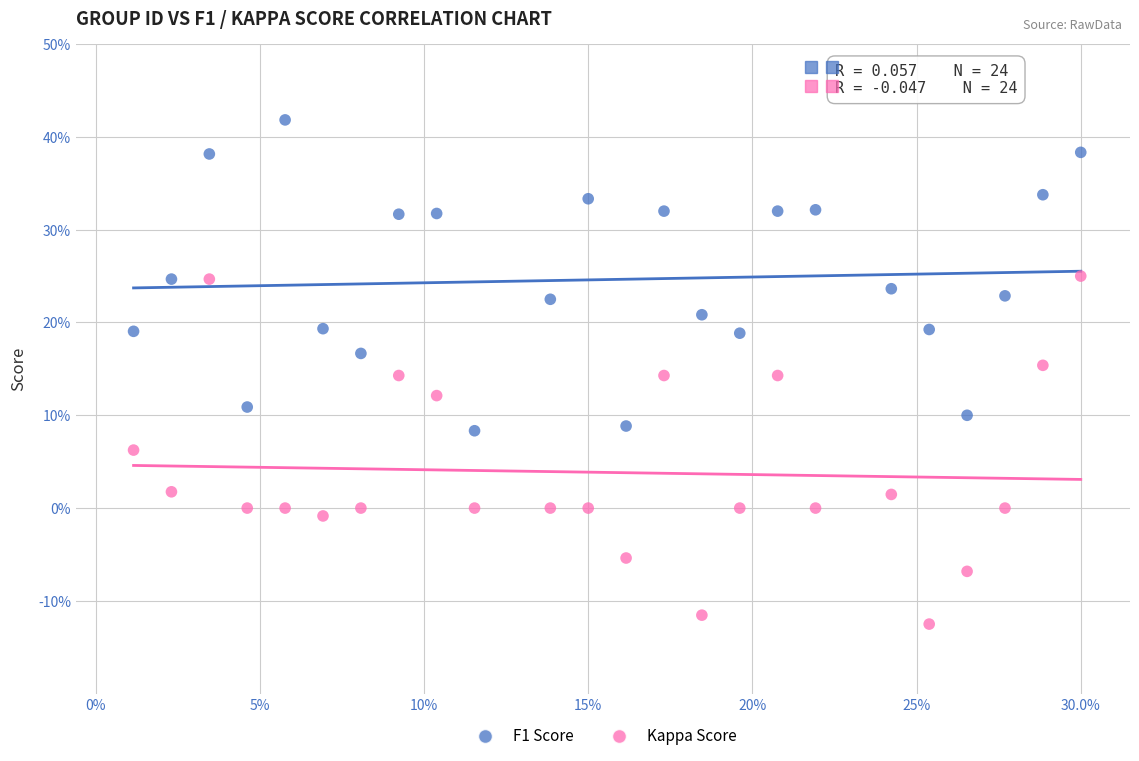

What are all the series names shown in the legend?

F1 Score, Kappa Score